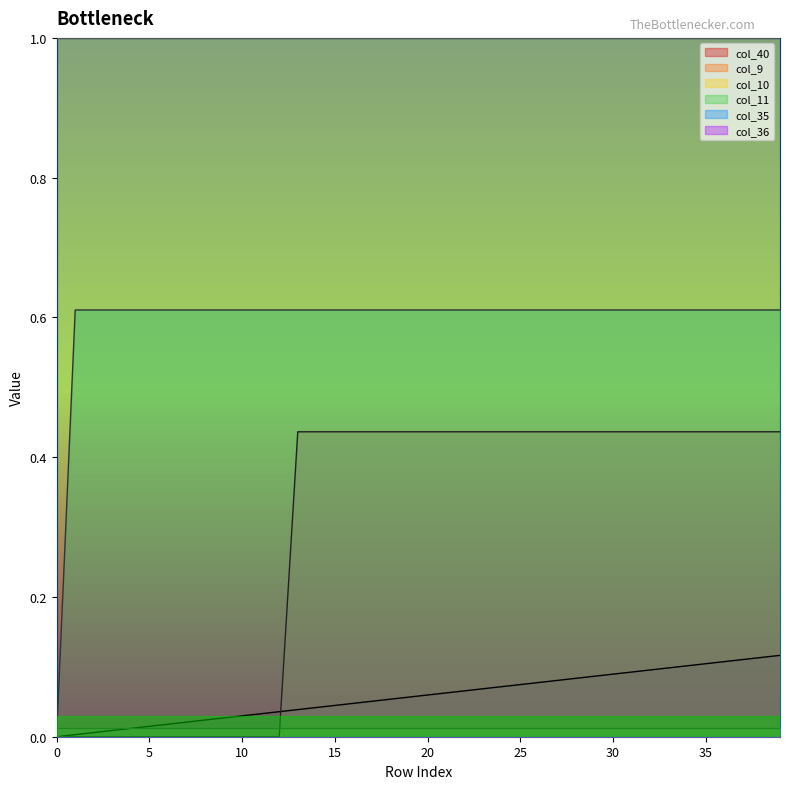

Reading left to right, transcribe all the data shown in this chart.

col_40: 0.0	0.0	0.0	0.0	0.0	0.0	0.0	0.0	0.0	0.0	0.0	0.0	0.0	0.0	0.0	0.0	0.0	0.1	0.1	0.1	0.1	0.1	0.1	0.1	0.1	0.1	0.1	0.1	0.1	0.1	0.1	0.1	0.1	0.1	0.1	0.1	0.1	0.1	0.1	0.1
col_9: 0.0	0.0	0.0	0.0	0.0	0.0	0.0	0.0	0.0	0.0	0.0	0.0	0.0	0.4	0.4	0.4	0.4	0.4	0.4	0.4	0.4	0.4	0.4	0.4	0.4	0.4	0.4	0.4	0.4	0.4	0.4	0.4	0.4	0.4	0.4	0.4	0.4	0.4	0.4	0.4
col_11: 0.0	0.6	0.6	0.6	0.6	0.6	0.6	0.6	0.6	0.6	0.6	0.6	0.6	0.6	0.6	0.6	0.6	0.6	0.6	0.6	0.6	0.6	0.6	0.6	0.6	0.6	0.6	0.6	0.6	0.6	0.6	0.6	0.6	0.6	0.6	0.6	0.6	0.6	0.6	0.6